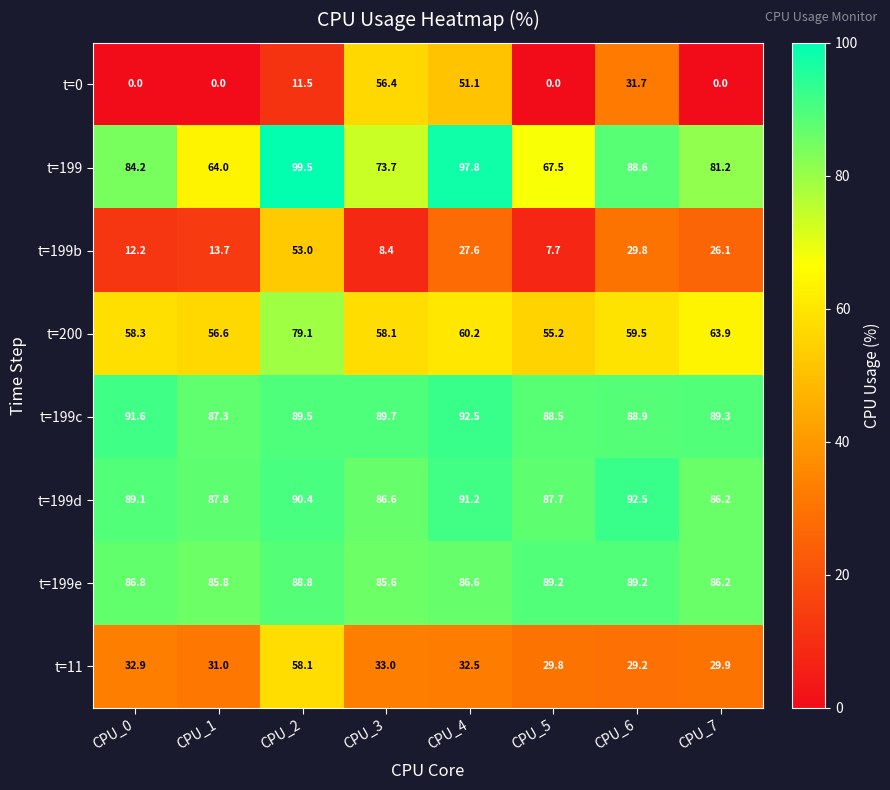

Rank the series at CPU_6 from highest to lowest value.

t=199d, t=199e, t=199c, t=199, t=200, t=0, t=199b, t=11